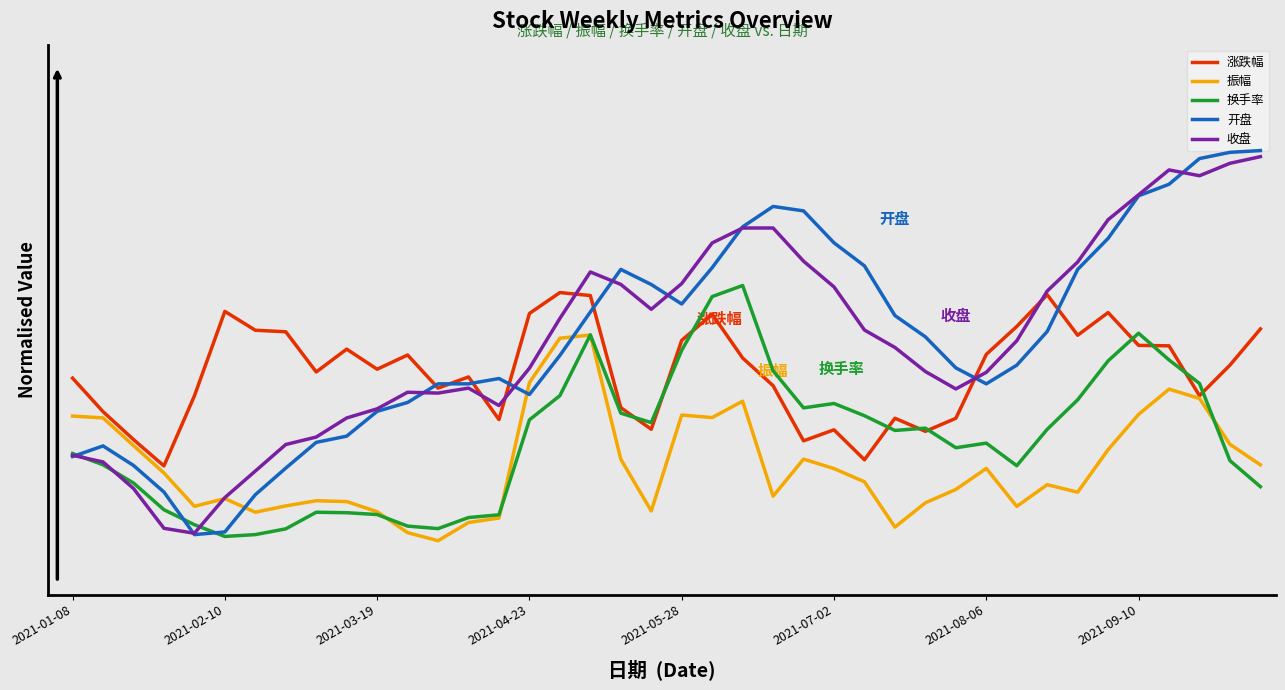

Is this an area chart (filled region under the line)?

No